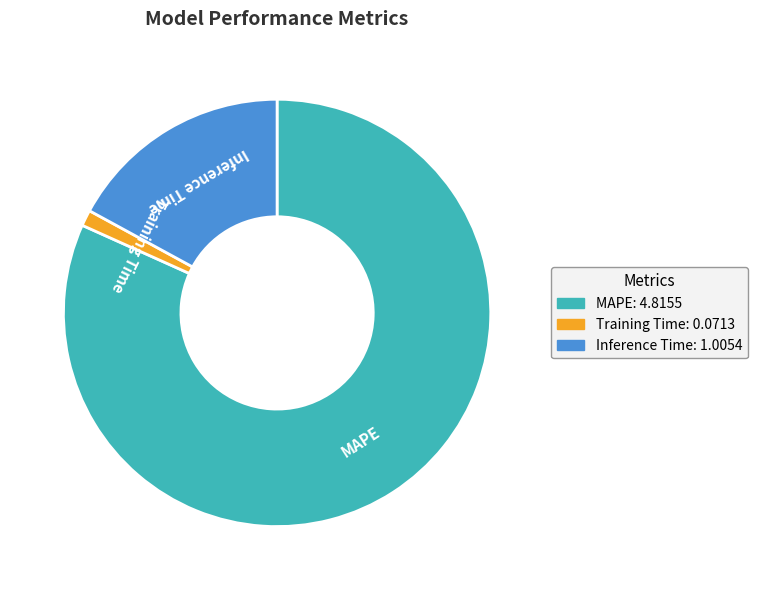

The Training Time slice represents 16% of the pie. True or false?

False